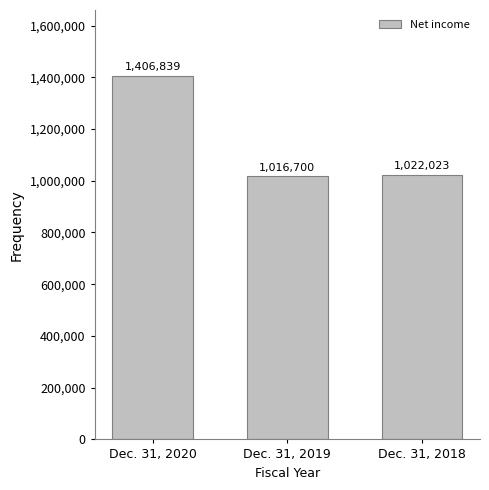

Reading left to right, list all the values displayed in this chart.

Dec. 31, 2020=1406839	Dec. 31, 2019=1016700	Dec. 31, 2018=1022023